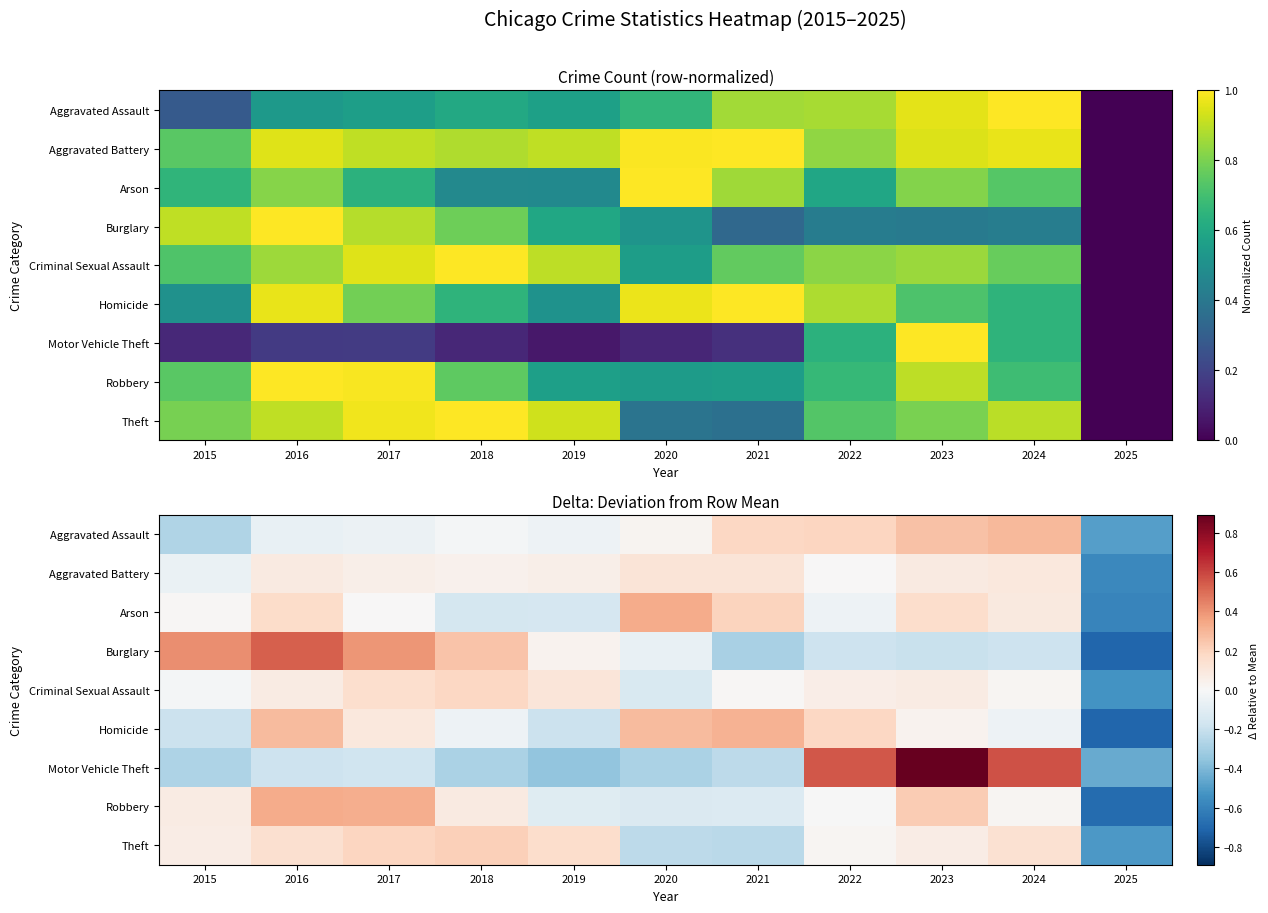

Where is Aggravated Battery nearest to the value 0?

2022